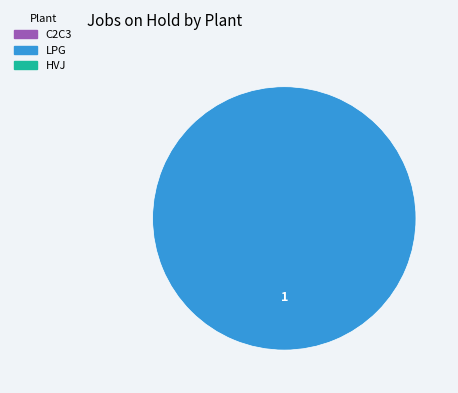

Is there a majority slice in this chart?

Yes